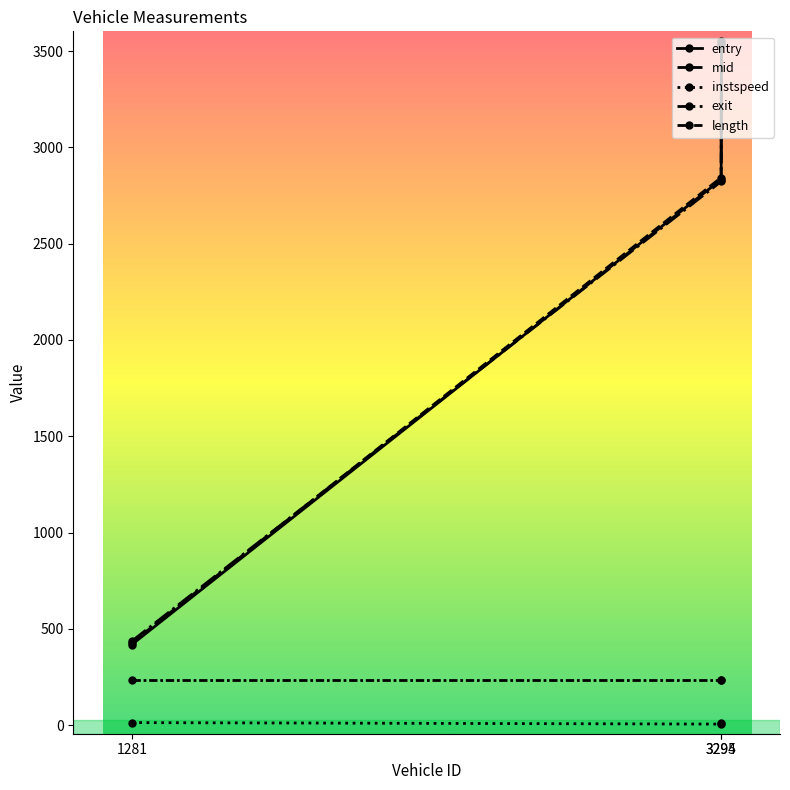

Rank the series by their maximum value, from lowest to highest.

instspeed, length, entry, mid, exit